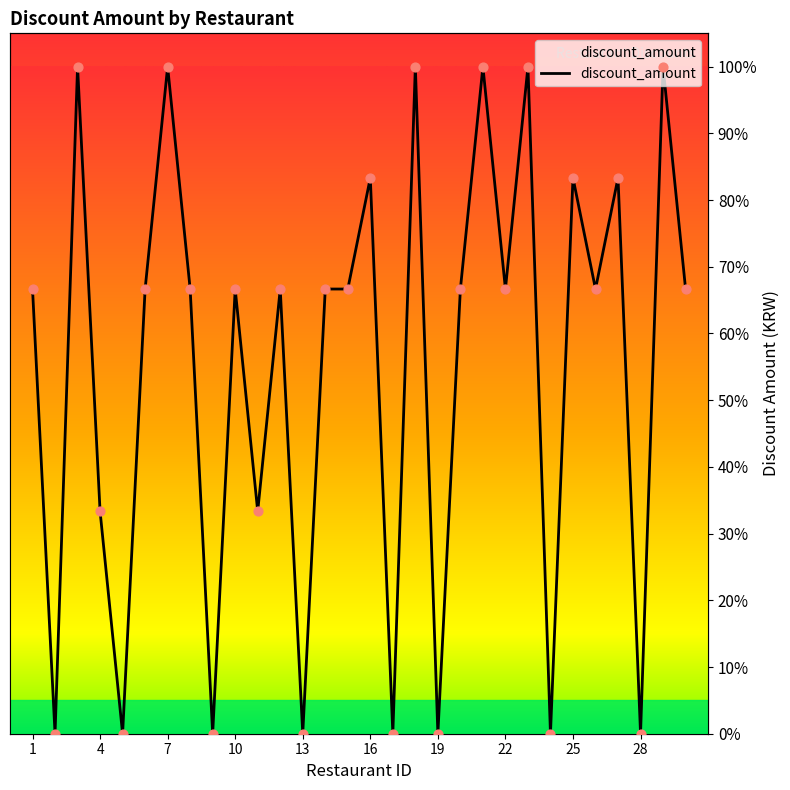

Approximately how many times larger is the value at 29 compared to 11?

3.0